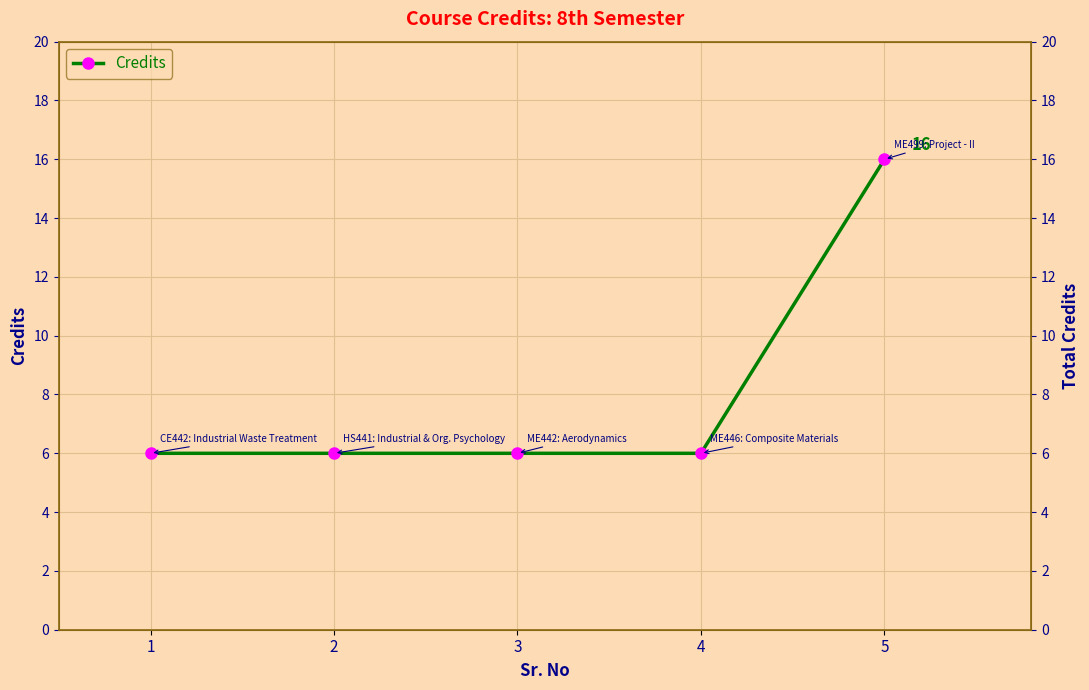

What is the difference between the maximum and minimum values?

10